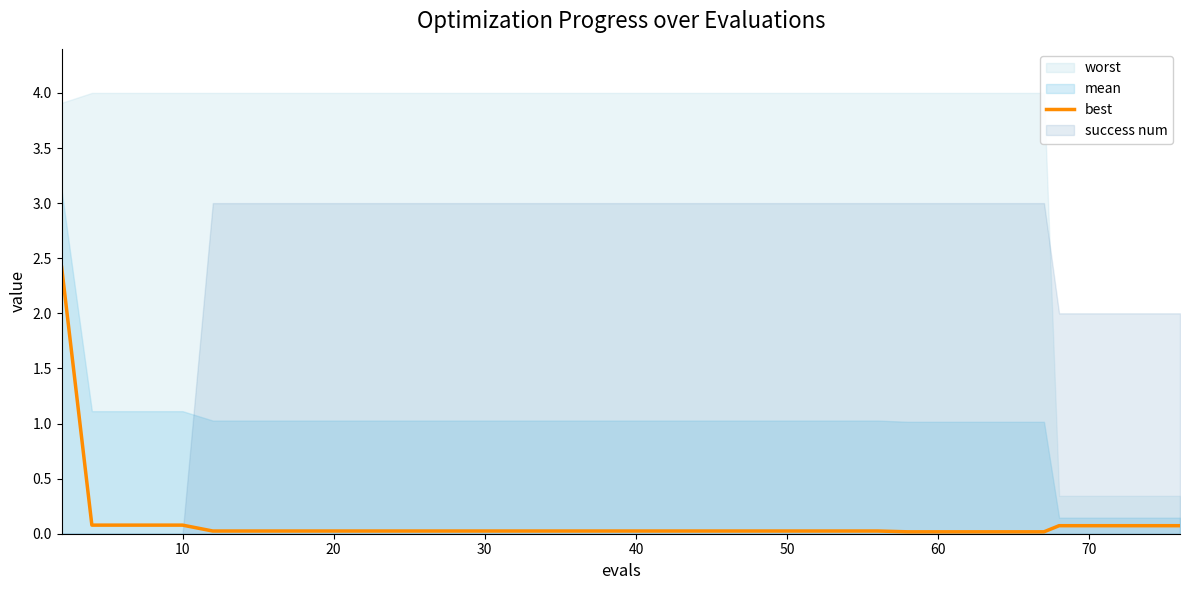

The value of best at 60 is 0.0. True or false?

True